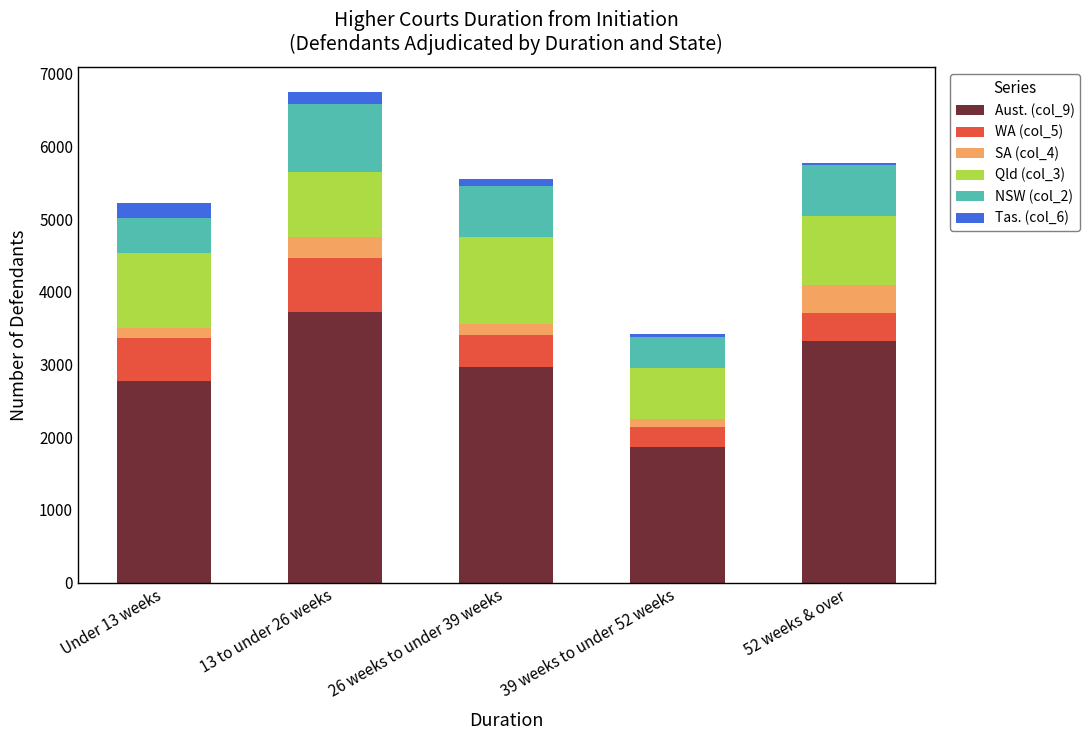

Reading left to right, transcribe the values for Aust. (col_9).

Under 13 weeks=2777	13 to under 26 weeks=3724	26 weeks to under 39 weeks=2972	39 weeks to under 52 weeks=1872	52 weeks & over=3321